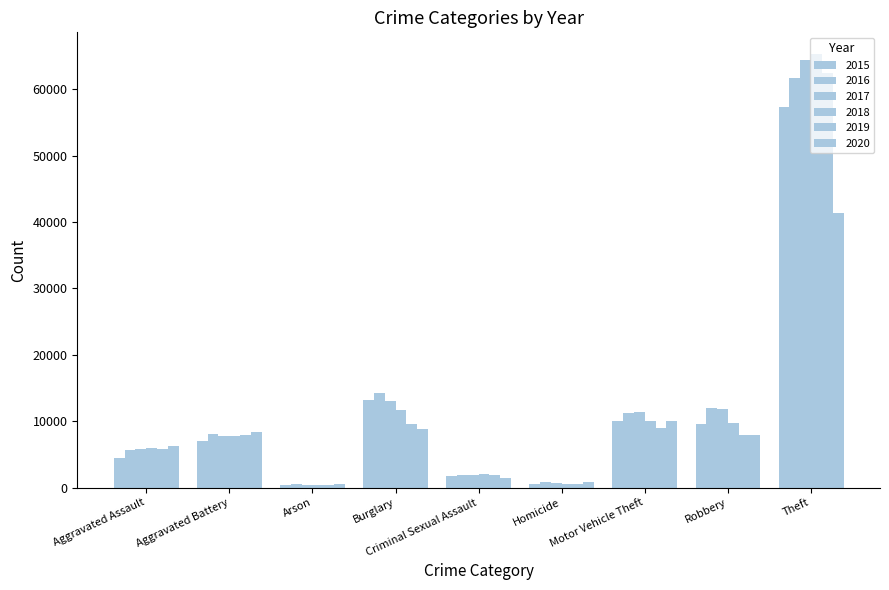

How many data points in 2015 are less than 7018?

4